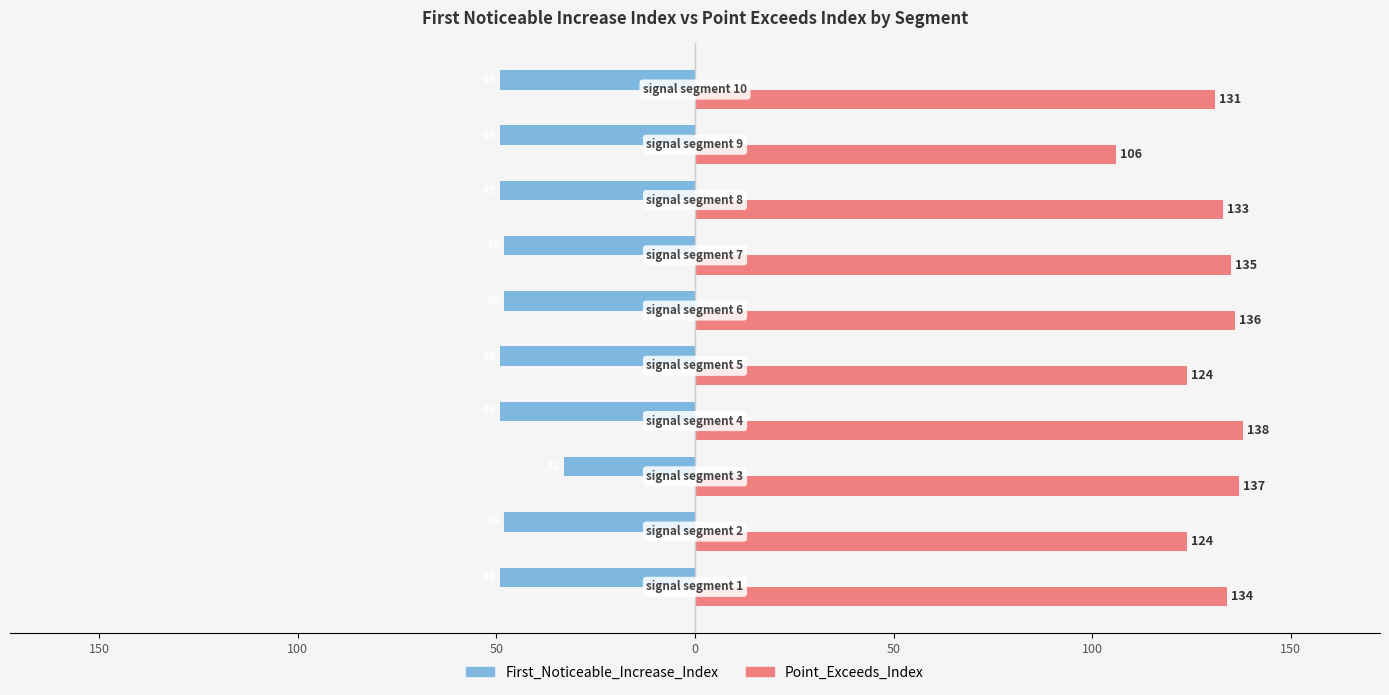

What are all the series names shown in the legend?

First_Noticeable_Increase_Index, Point_Exceeds_Index